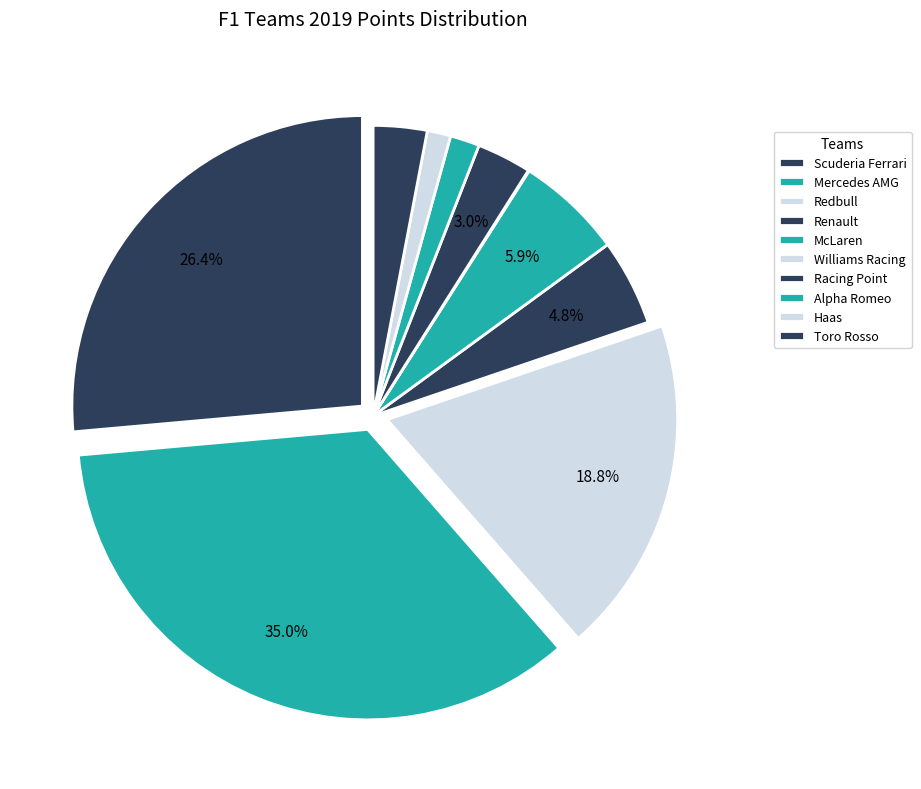

To the nearest percent, what is the difference between the Redbull and Haas slice percentages?

17%